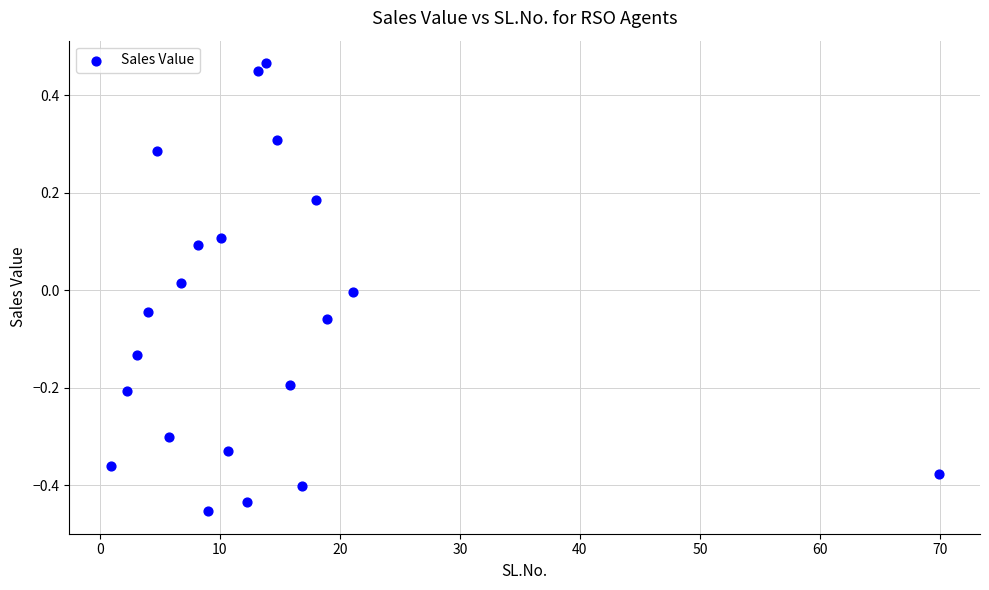

What is the range of X values (max minus min)?

69.0